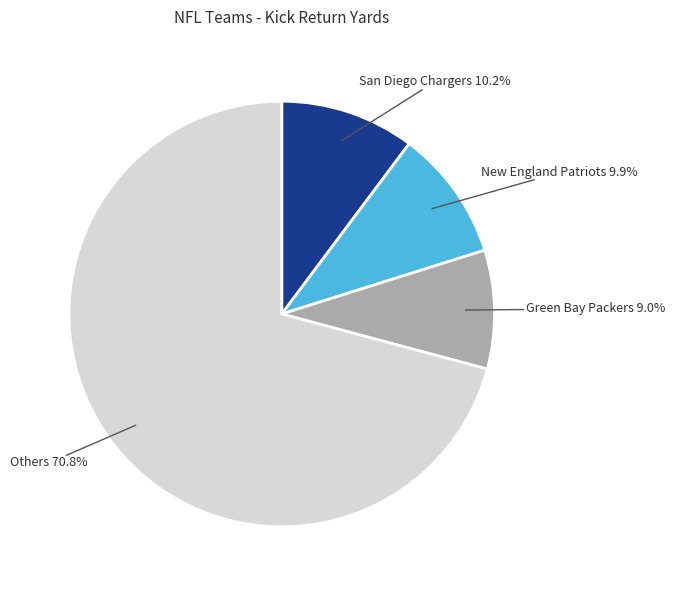

Does any single category account for the majority?

Yes